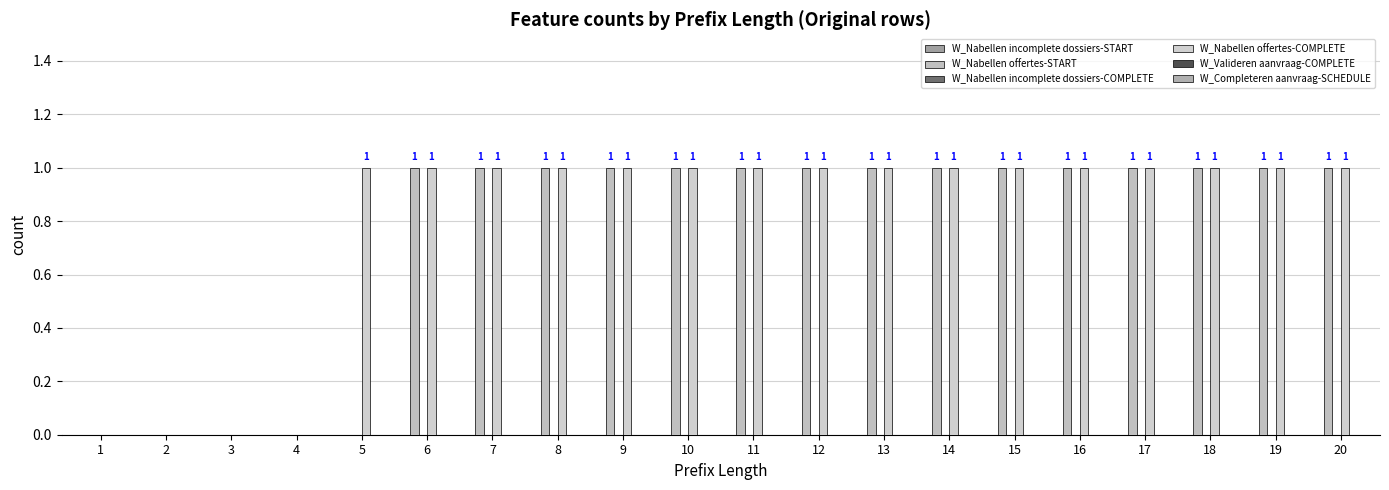

What is the difference between the W_Nabellen offertes-COMPLETE values at 14 and 2?

1